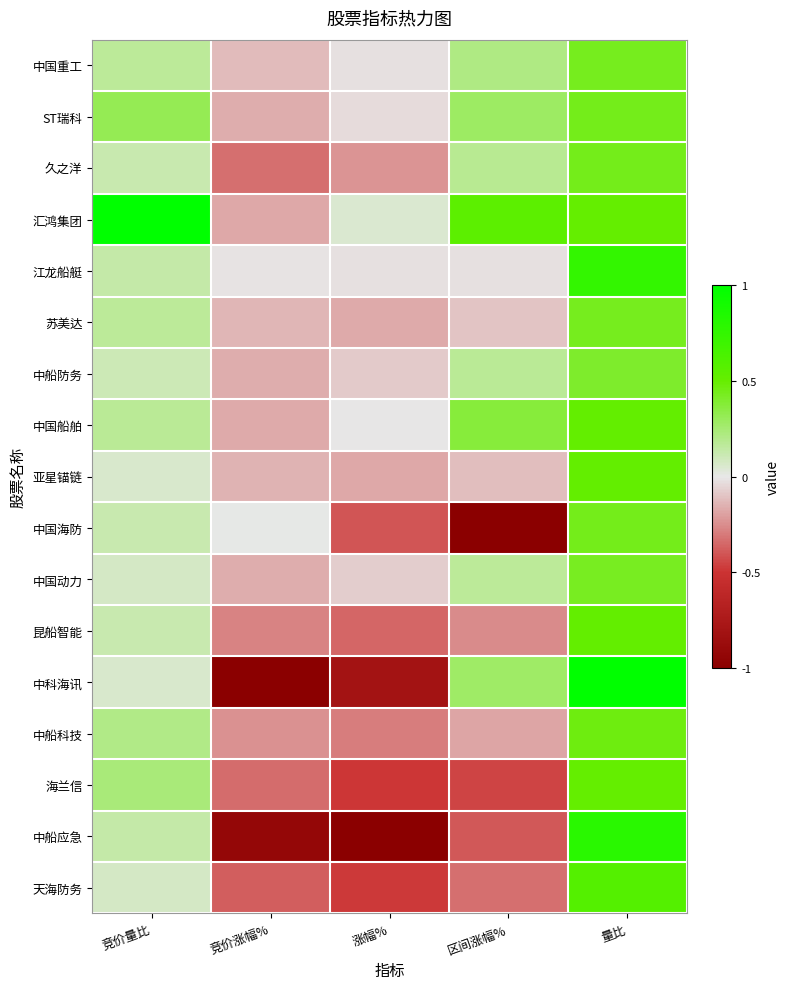

Reading left to right, transcribe all the data shown in this chart.

中国重工: 竞价量比=0.2	竞价涨幅%=-0.1	涨幅%=-0.0	区间涨幅%=0.2	量比=0.4
ST瑞科: 竞价量比=0.3	竞价涨幅%=-0.2	涨幅%=-0.0	区间涨幅%=0.3	量比=0.4
久之洋: 竞价量比=0.1	竞价涨幅%=-0.3	涨幅%=-0.2	区间涨幅%=0.2	量比=0.4
汇鸿集团: 竞价量比=1.0	竞价涨幅%=-0.2	涨幅%=0.1	区间涨幅%=0.5	量比=0.5
江龙船艇: 竞价量比=0.1	竞价涨幅%=-0.0	涨幅%=-0.0	区间涨幅%=-0.0	量比=0.7
苏美达: 竞价量比=0.2	竞价涨幅%=-0.1	涨幅%=-0.2	区间涨幅%=-0.1	量比=0.4
中船防务: 竞价量比=0.1	竞价涨幅%=-0.2	涨幅%=-0.1	区间涨幅%=0.2	量比=0.4
中国船舶: 竞价量比=0.2	竞价涨幅%=-0.2	涨幅%=-0.0	区间涨幅%=0.4	量比=0.5
亚星锚链: 竞价量比=0.1	竞价涨幅%=-0.1	涨幅%=-0.2	区间涨幅%=-0.1	量比=0.5
中国海防: 竞价量比=0.1	竞价涨幅%=0.0	涨幅%=-0.4	区间涨幅%=-1.0	量比=0.4
中国动力: 竞价量比=0.1	竞价涨幅%=-0.2	涨幅%=-0.1	区间涨幅%=0.2	量比=0.4
昆船智能: 竞价量比=0.1	竞价涨幅%=-0.3	涨幅%=-0.4	区间涨幅%=-0.3	量比=0.5
中科海讯: 竞价量比=0.1	竞价涨幅%=-1.0	涨幅%=-0.8	区间涨幅%=0.3	量比=1.0
中船科技: 竞价量比=0.2	竞价涨幅%=-0.2	涨幅%=-0.3	区间涨幅%=-0.2	量比=0.5
海兰信: 竞价量比=0.2	竞价涨幅%=-0.3	涨幅%=-0.5	区间涨幅%=-0.5	量比=0.5
中船应急: 竞价量比=0.1	竞价涨幅%=-0.9	涨幅%=-1.0	区间涨幅%=-0.4	量比=0.8
天海防务: 竞价量比=0.1	竞价涨幅%=-0.4	涨幅%=-0.5	区间涨幅%=-0.3	量比=0.6